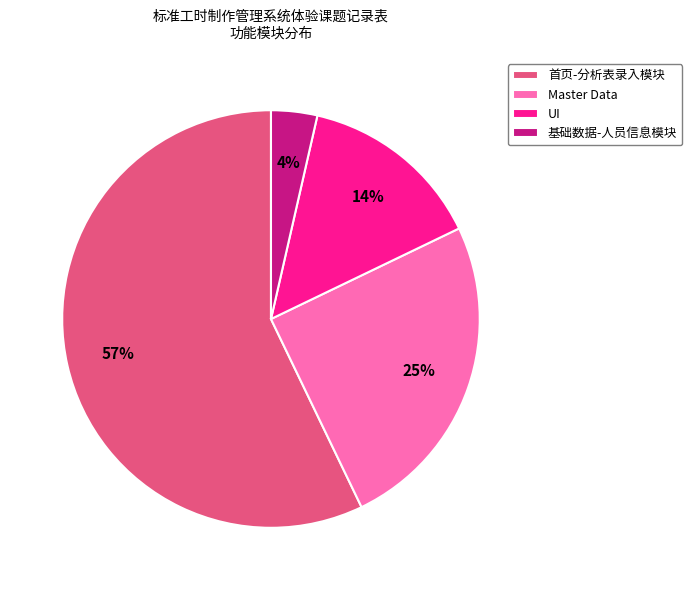

How many segments does this pie chart have?

4